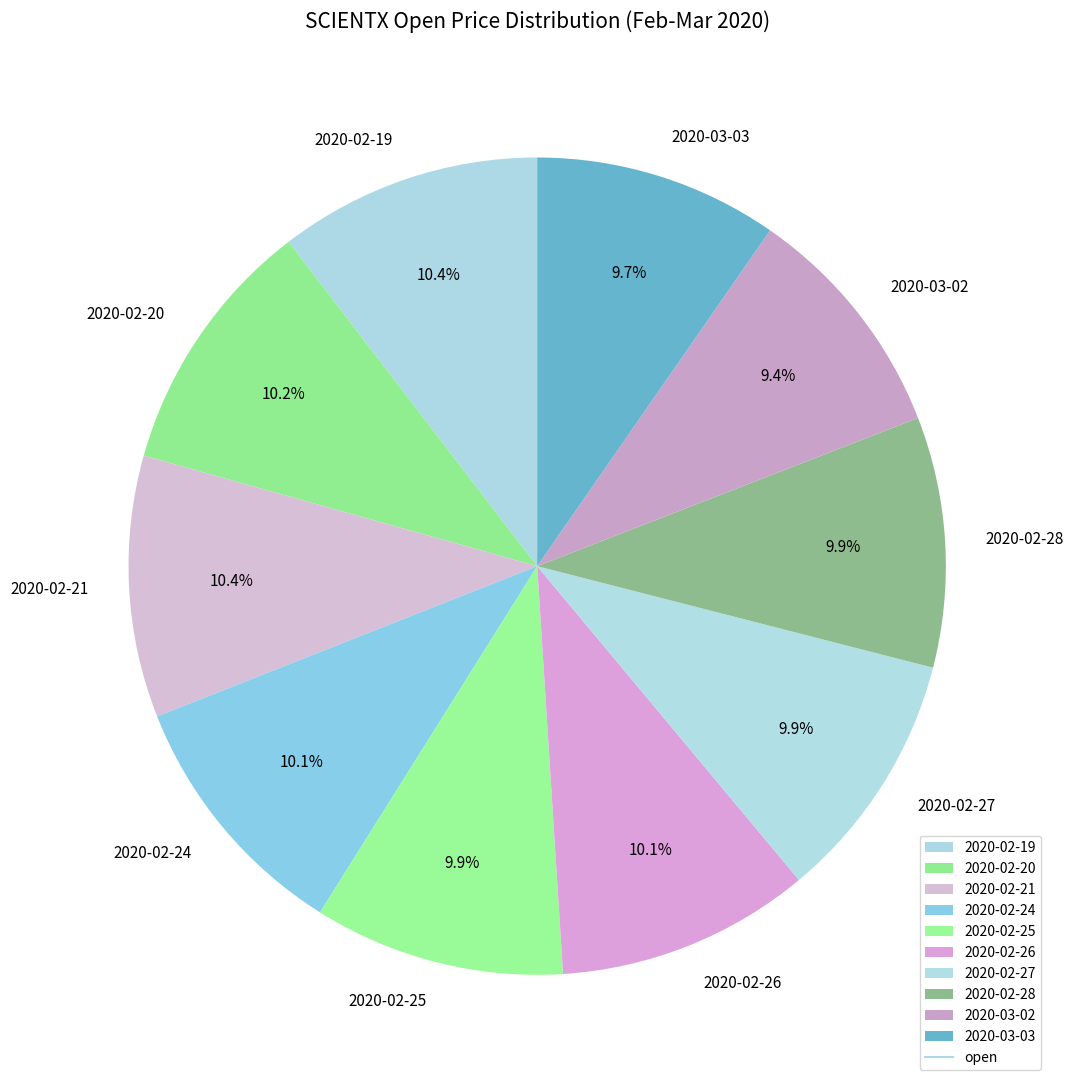

To the nearest percent, what is the average slice percentage?

10%